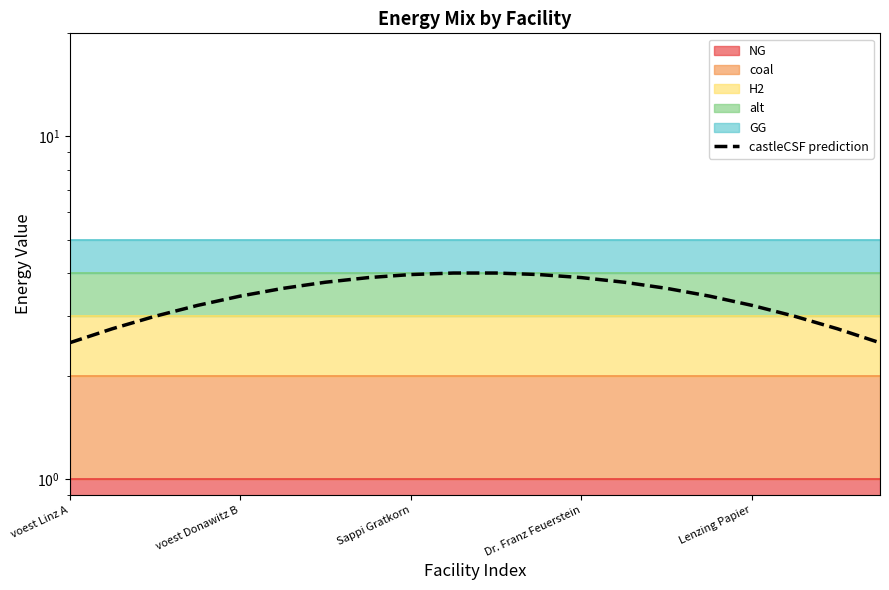

How many lines are shown in the chart?

1